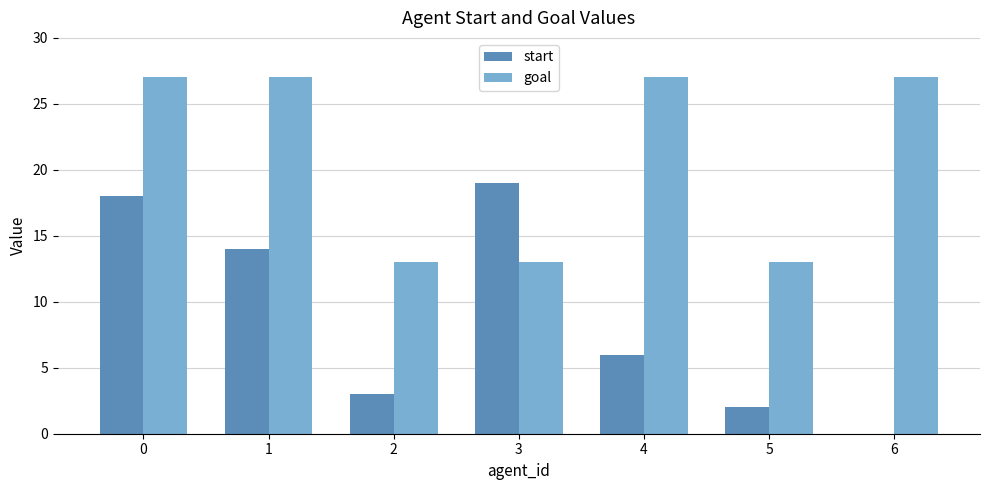

How many data points does each series have?

7